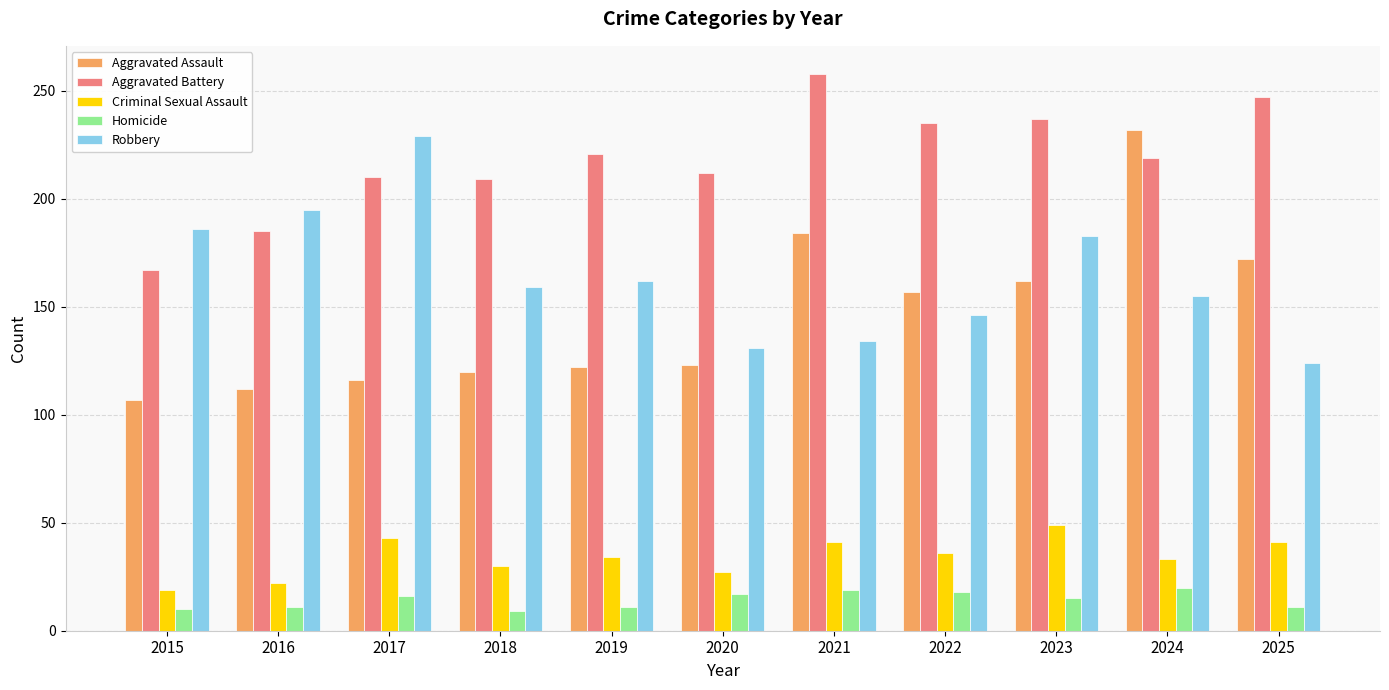

What is the total value across all series at 2018?

527